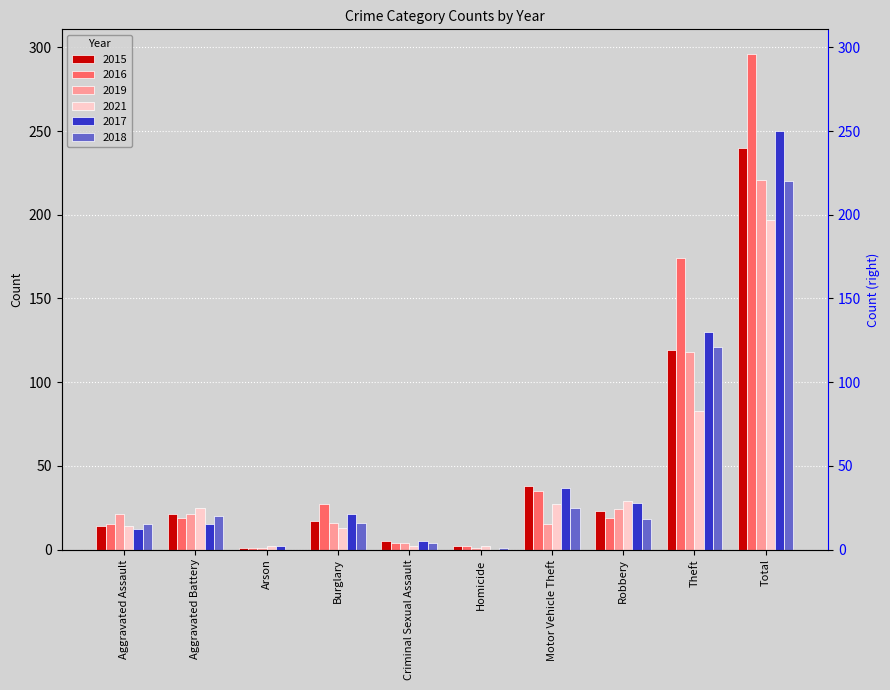

Reading left to right, what are all the values shown in this chart?

2015: Aggravated Assault=14	Aggravated Battery=21	Arson=1	Burglary=17	Criminal Sexual Assault=5	Homicide=2	Motor Vehicle Theft=38	Robbery=23	Theft=119	Total=240
2016: Aggravated Assault=15	Aggravated Battery=19	Arson=1	Burglary=27	Criminal Sexual Assault=4	Homicide=2	Motor Vehicle Theft=35	Robbery=19	Theft=174	Total=296
2019: Aggravated Assault=21	Aggravated Battery=21	Arson=1	Burglary=16	Criminal Sexual Assault=4	Homicide=1	Motor Vehicle Theft=15	Robbery=24	Theft=118	Total=221
2021: Aggravated Assault=14	Aggravated Battery=25	Arson=2	Burglary=13	Criminal Sexual Assault=2	Homicide=2	Motor Vehicle Theft=27	Robbery=29	Theft=83	Total=197
2017: Aggravated Assault=12	Aggravated Battery=15	Arson=2	Burglary=21	Criminal Sexual Assault=5	Homicide=0	Motor Vehicle Theft=37	Robbery=28	Theft=130	Total=250
2018: Aggravated Assault=15	Aggravated Battery=20	Arson=0	Burglary=16	Criminal Sexual Assault=4	Homicide=1	Motor Vehicle Theft=25	Robbery=18	Theft=121	Total=220